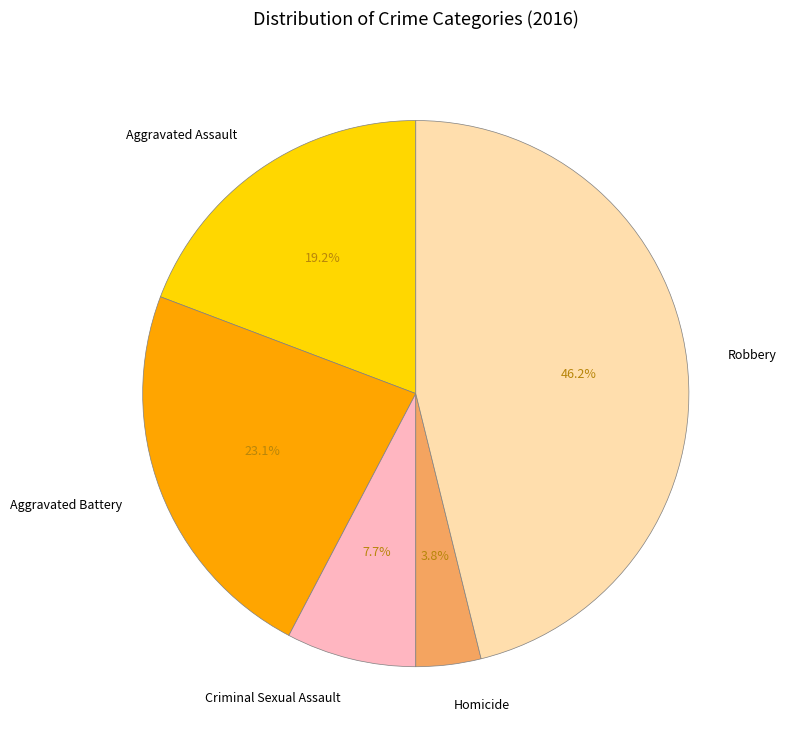

To the nearest percent, what percentage of the pie is Robbery?

46%